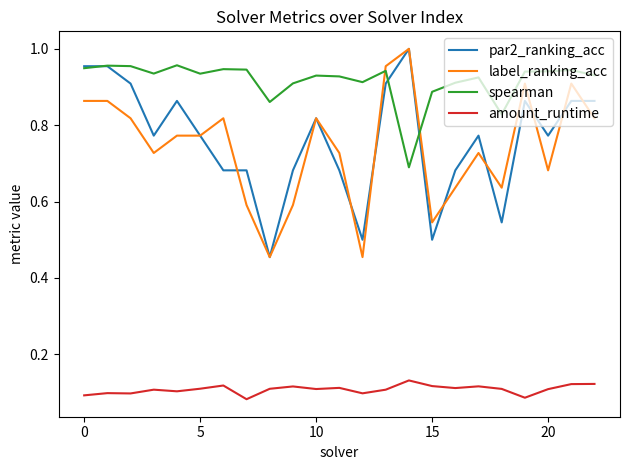

Which series has the largest total across all categories?

spearman